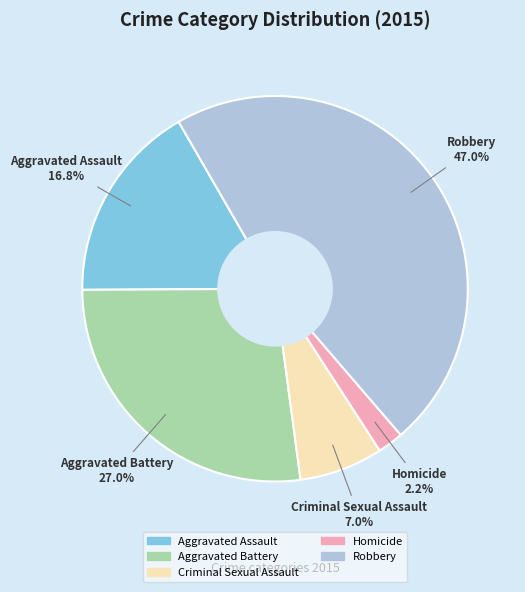

To the nearest percent, what portion does Homicide represent?

2%